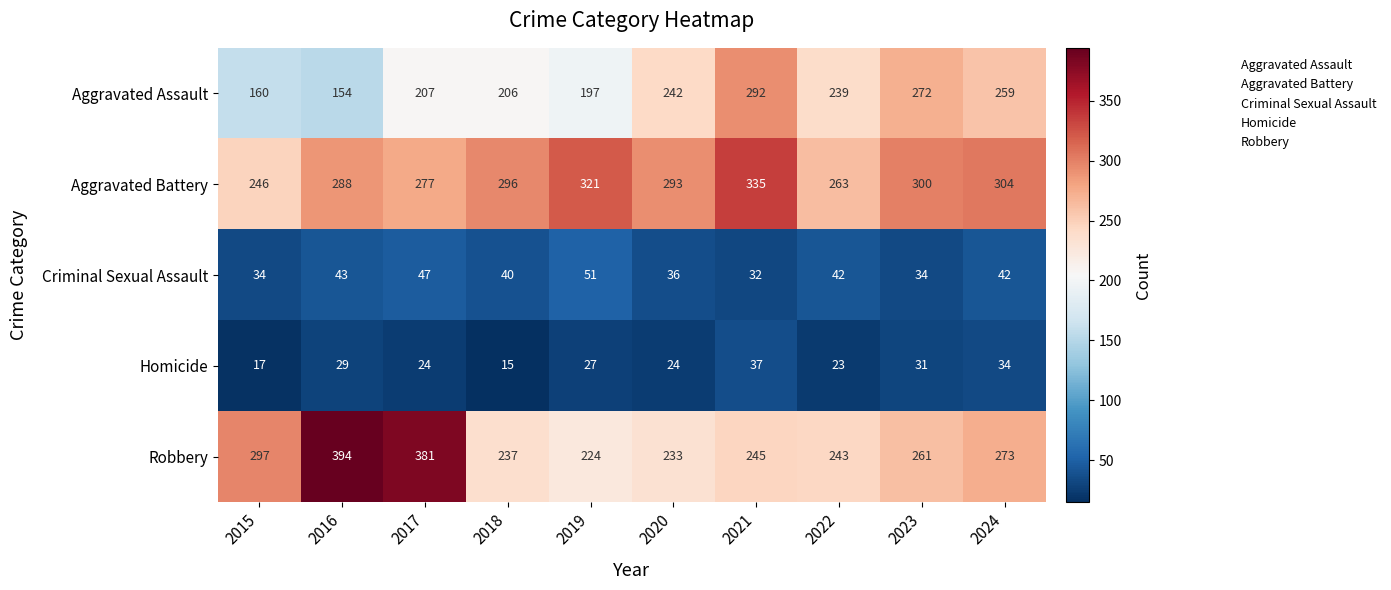

At how many categories does at least one series exceed 107?

10